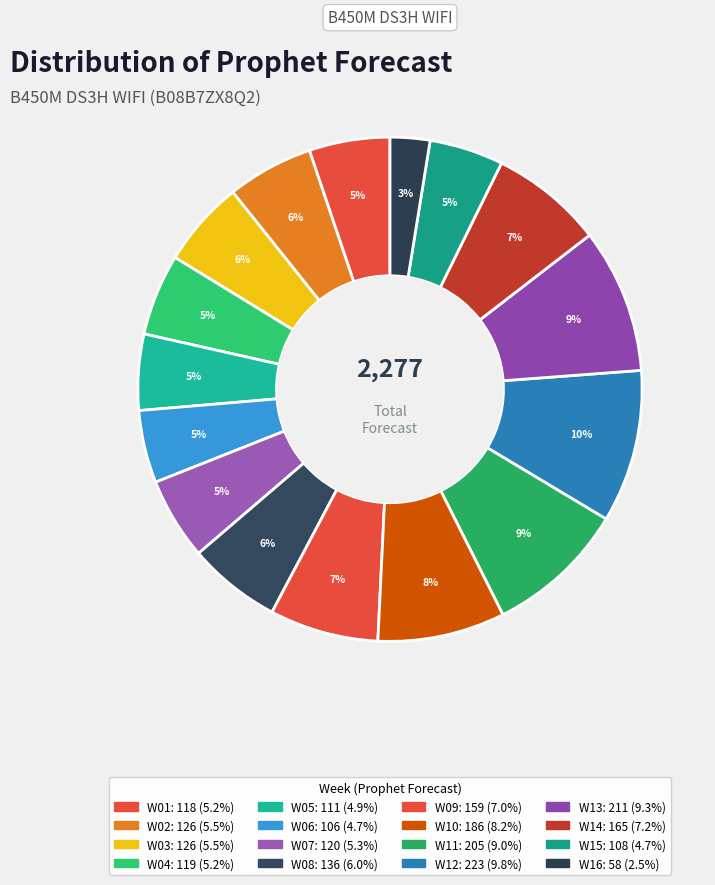

Is there a majority slice in this chart?

No